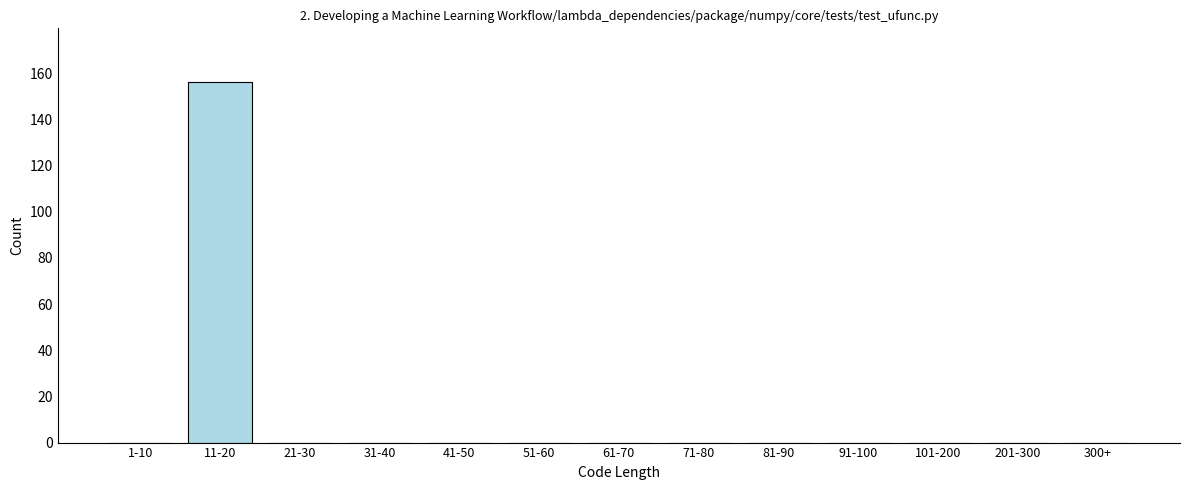

Reading left to right, what are all the values shown in this chart?

1-10=0	11-20=156	21-30=0	31-40=0	41-50=0	51-60=0	61-70=0	71-80=0	81-90=0	91-100=0	101-200=0	201-300=0	300+=0